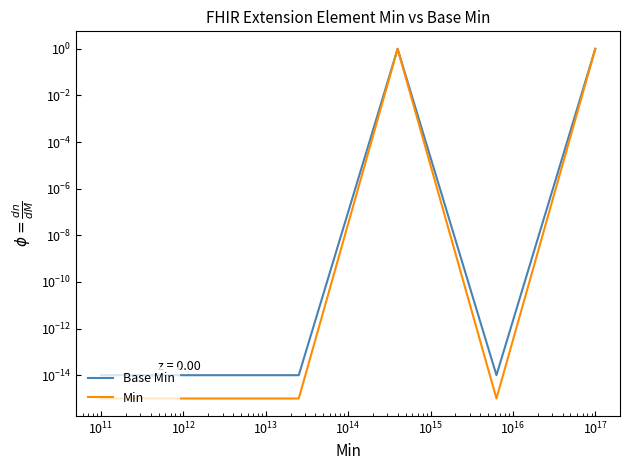

True or false: Min has more than 0 interior local peaks.

True